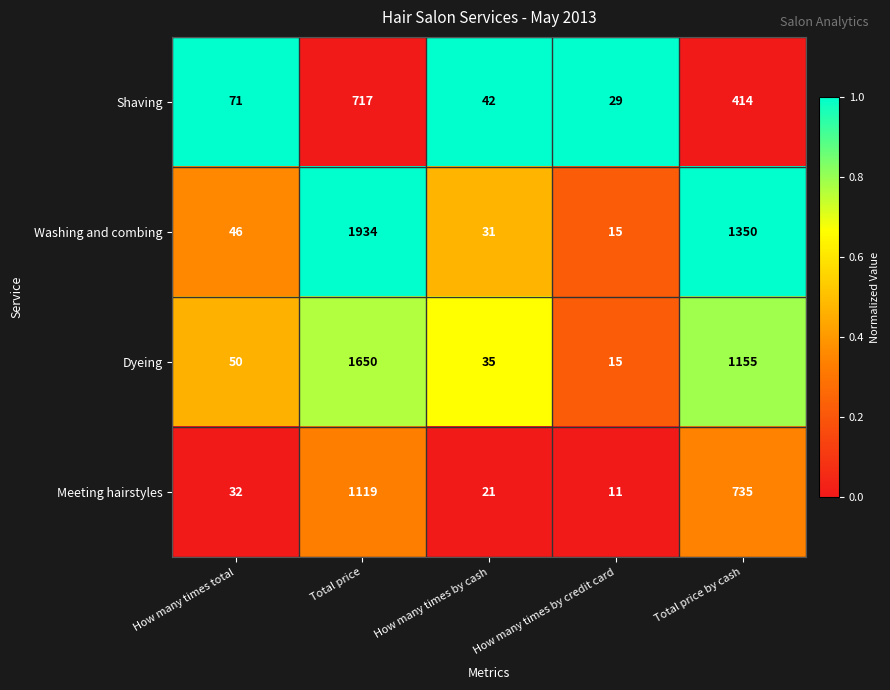

Read the Washing and combing value at How many times total.

46